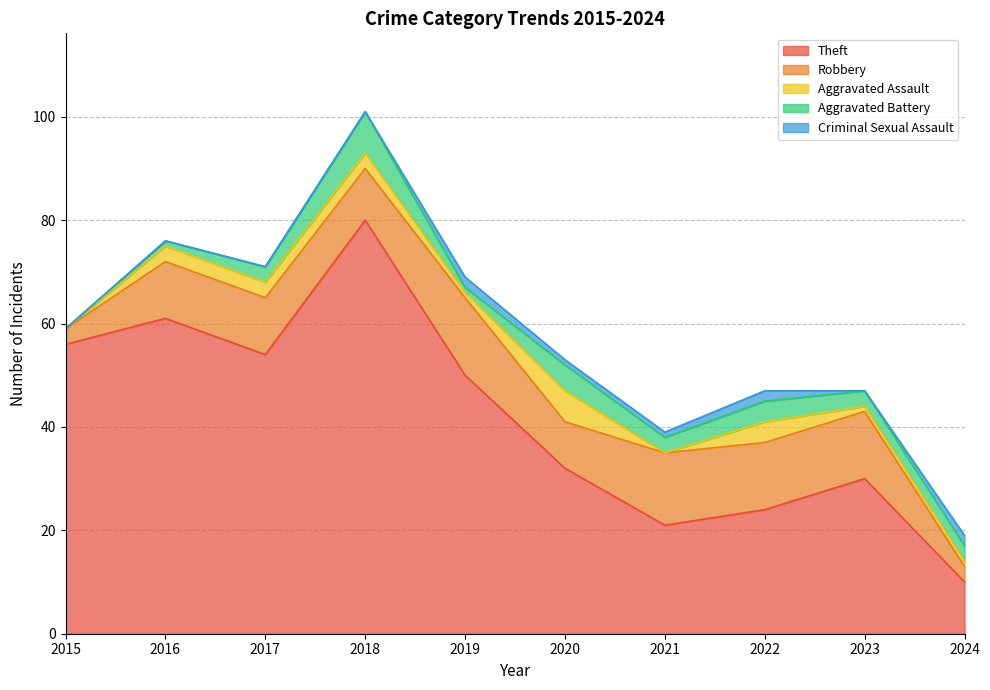

Rank the series by their maximum value, from lowest to highest.

Criminal Sexual Assault, Aggravated Assault, Aggravated Battery, Robbery, Theft